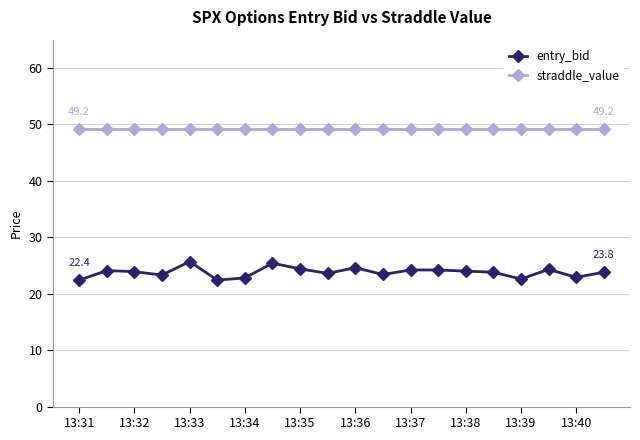

What is the difference between the second highest and minimum values in the entry_bid series?

3.0